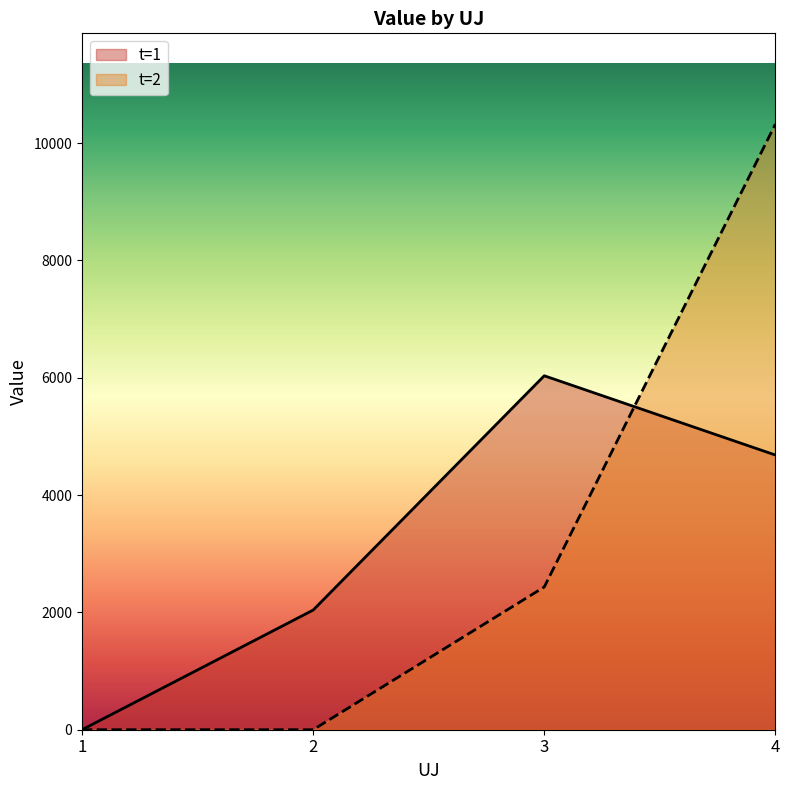

The t=1 series shows 2039.5 at 2. True or false?

True